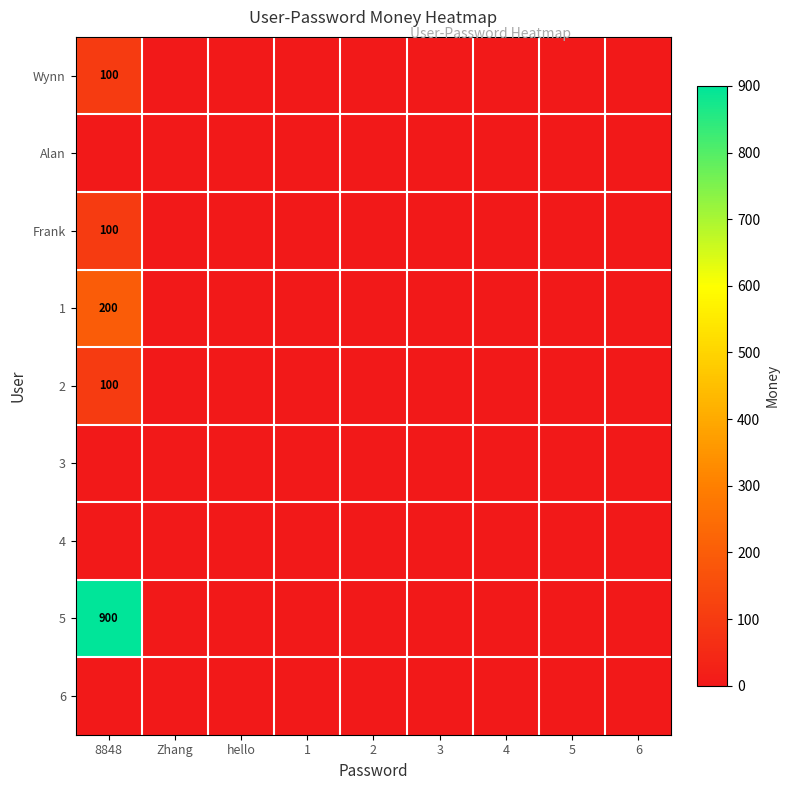

What is the average value of the 1 series?

22